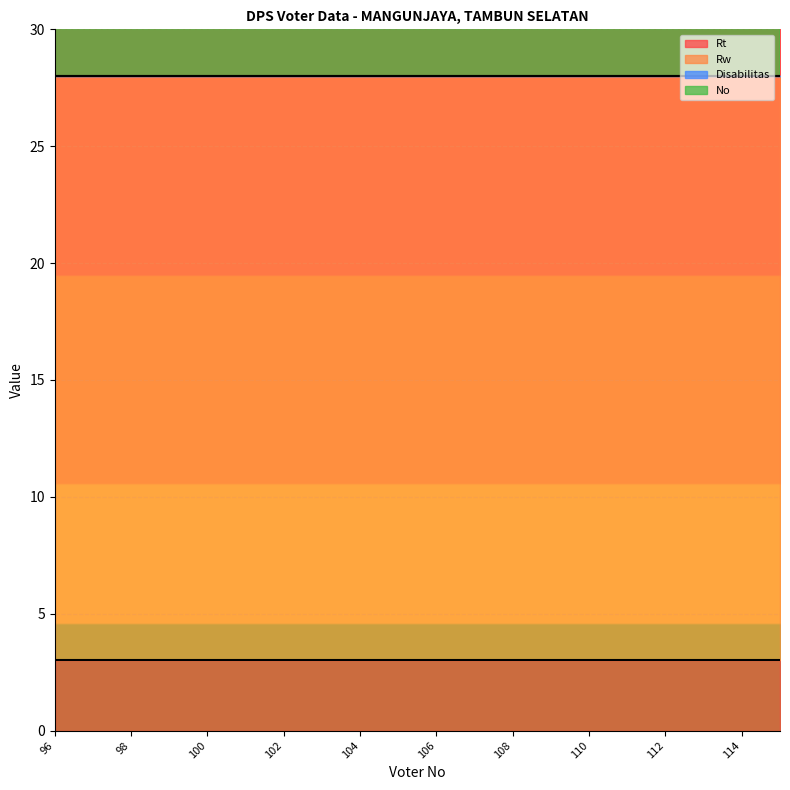

Between 100 and 96, which is larger?

100